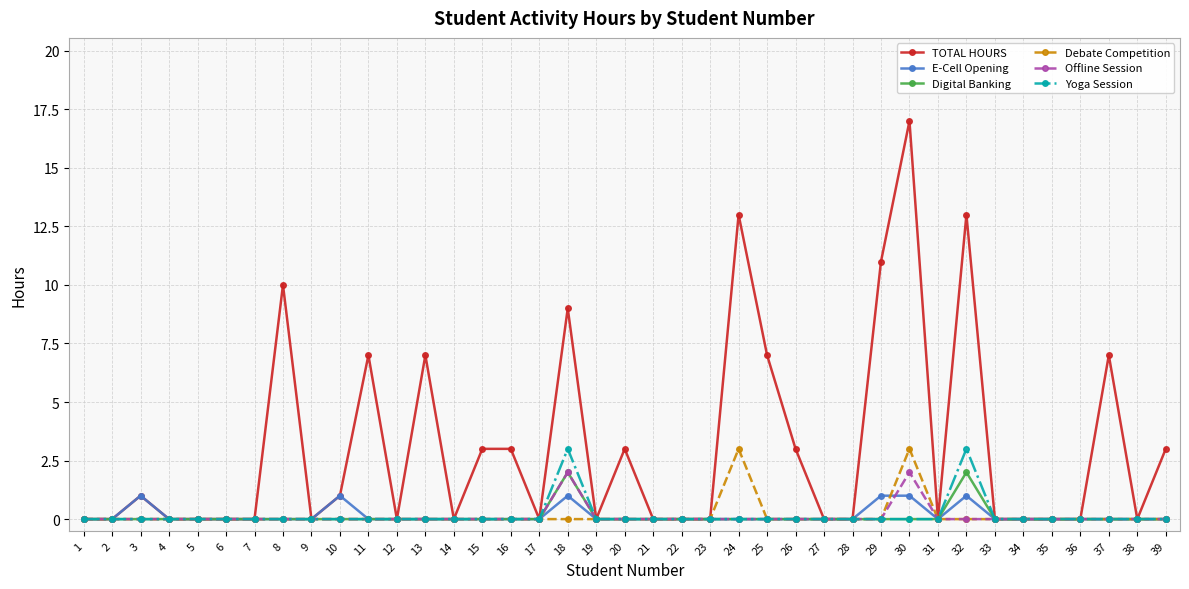

Is it true that E-Cell Opening equals 0 at 17?

True